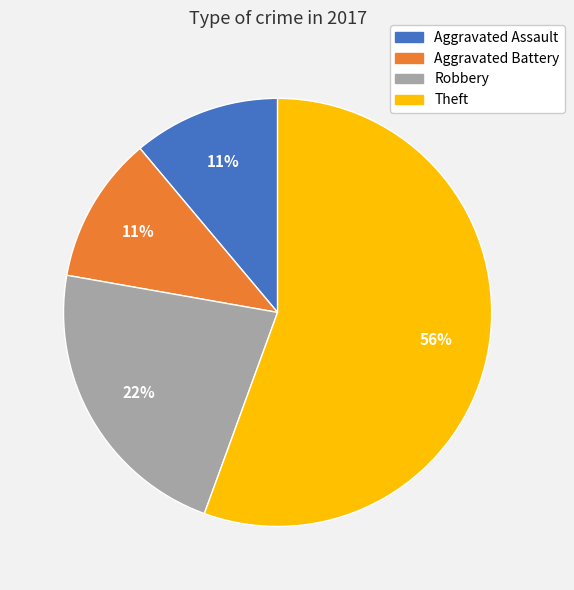

To the nearest percent, what portion does Theft represent?

56%